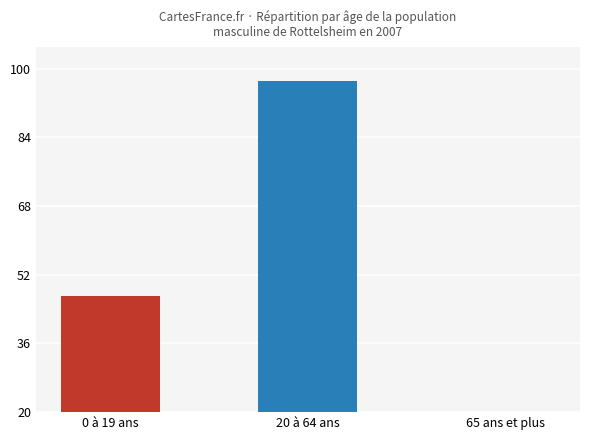

What is the difference between the maximum and minimum values?

99